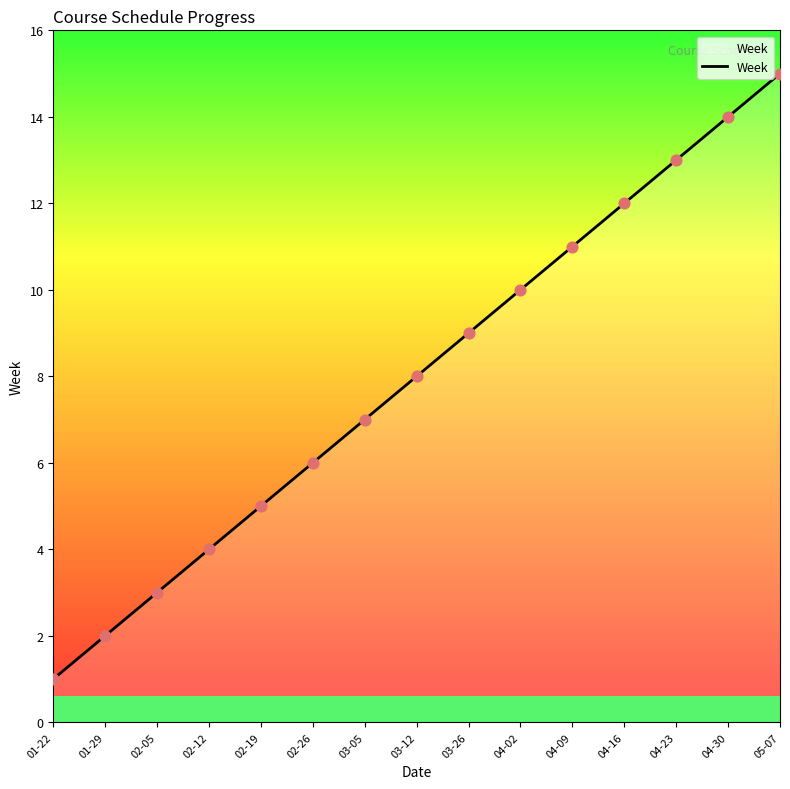

What is the highest value of the Week series?

15.0